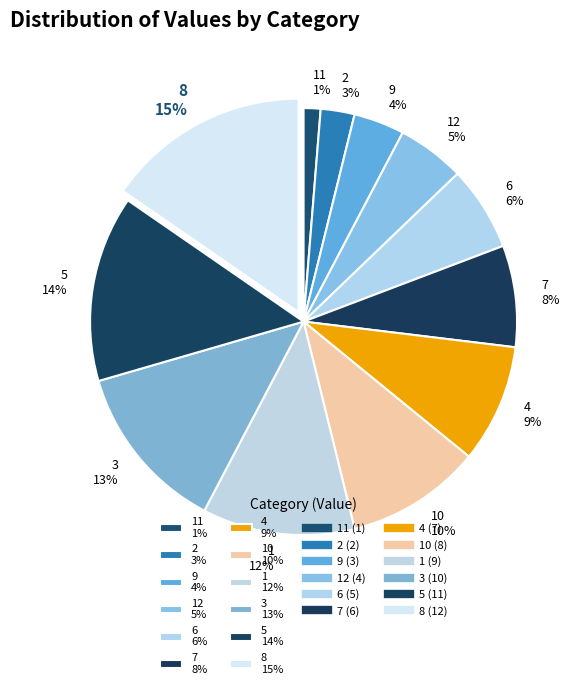

Is there a majority slice in this chart?

No